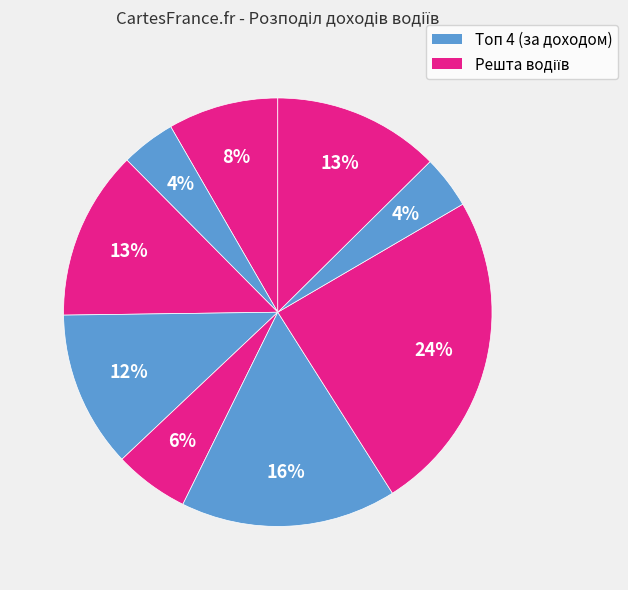

How many slices are in this pie chart?

9